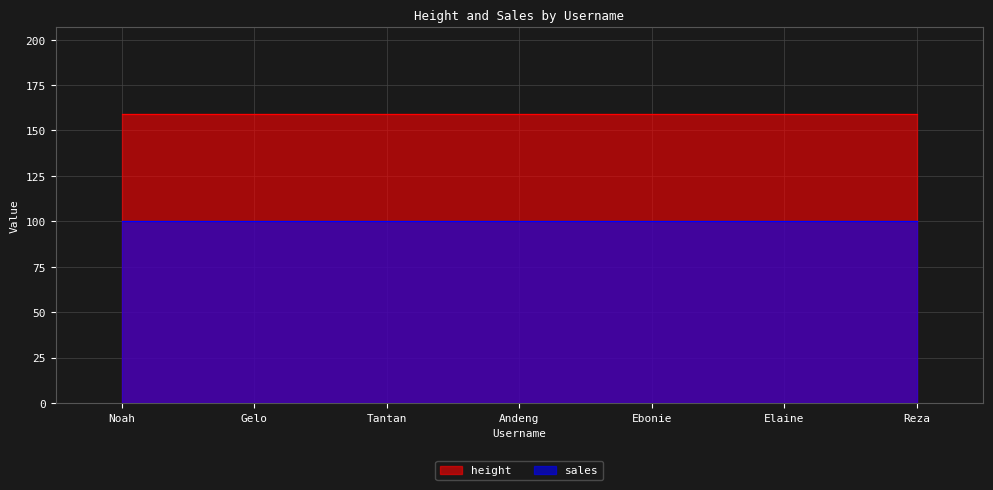

Is the value of height at Gelo greater than the value of sales at Reza?

Yes